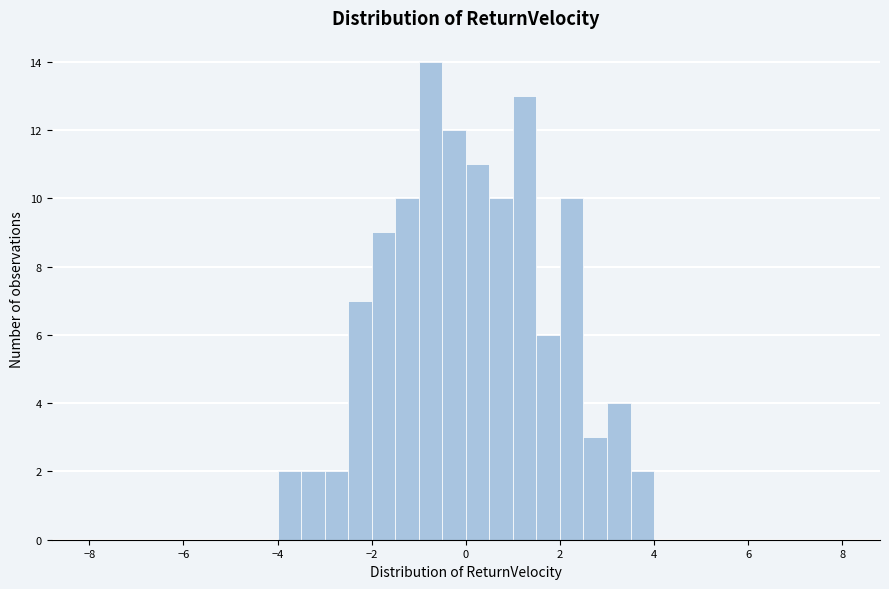

Around what value on the x-axis is the tallest bar? Give the approximate position of its centre, as read against the axis.

-0.8